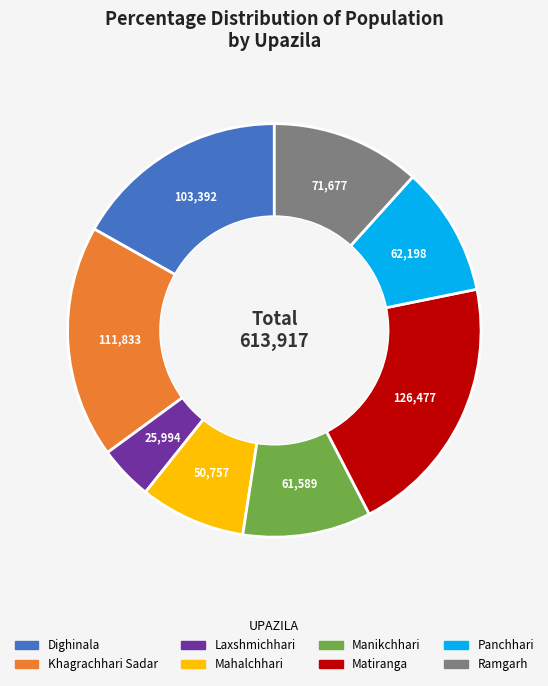

The Panchhari slice represents 16% of the pie. True or false?

False